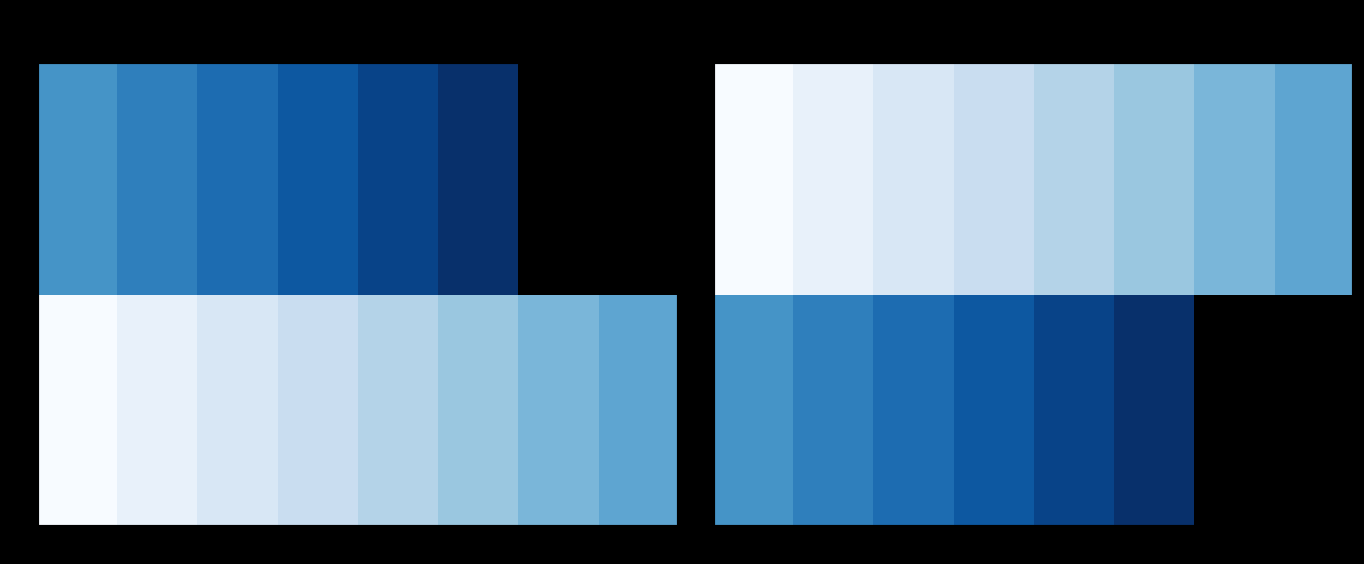

Rank the series at 12 from highest to lowest value.

28, 29